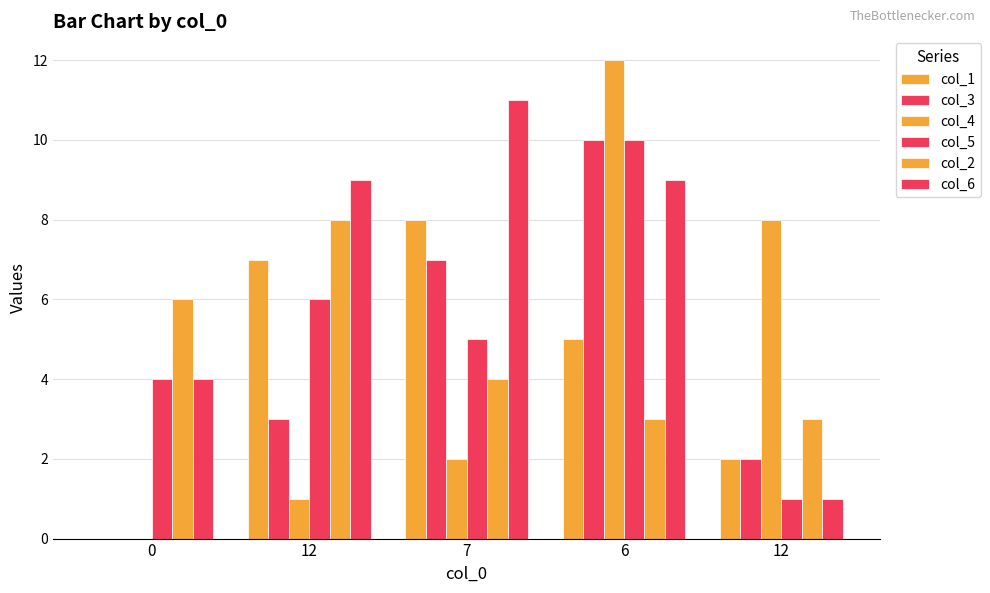

At 7, list the series in order from smallest to largest.

col_4, col_2, col_5, col_3, col_1, col_6